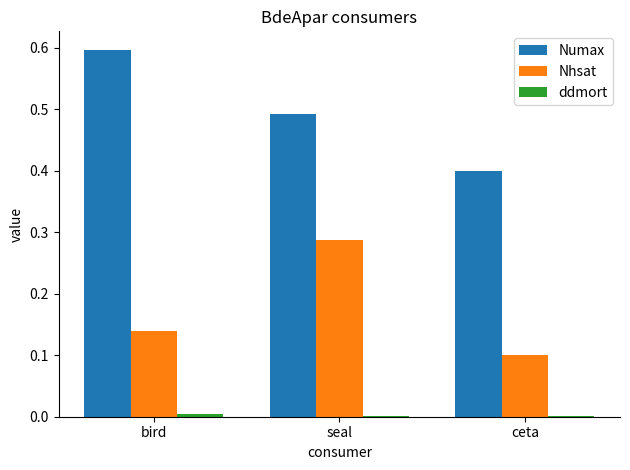

Which series has the widest spread of values?

Numax